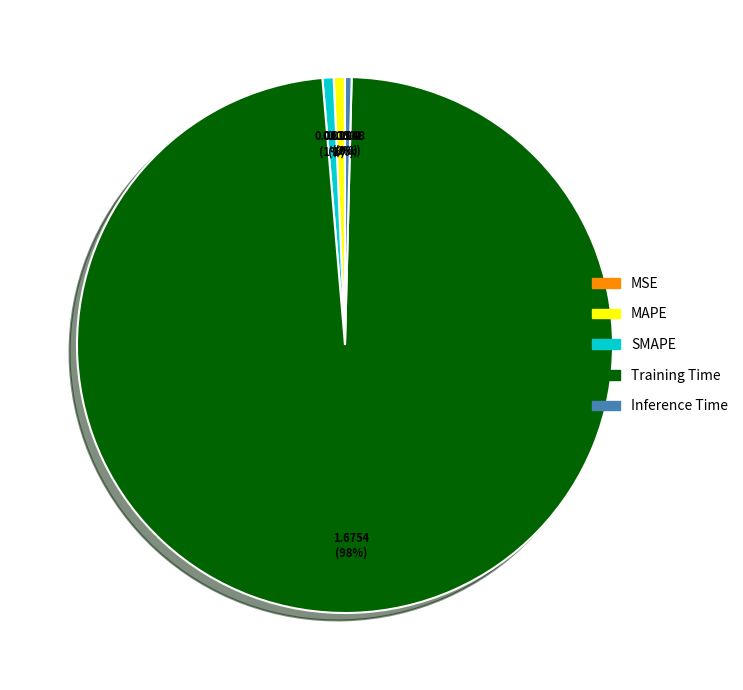

To the nearest percent, what is the difference between the largest and smallest slice percentages?

98%